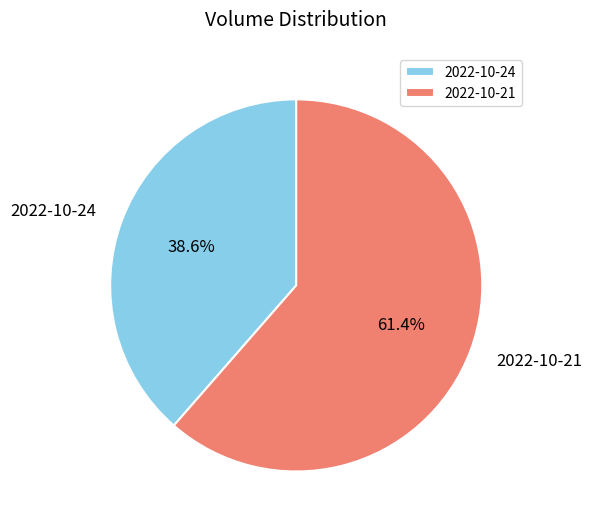

What percentage is NOT represented by 2022-10-21?

38.6%